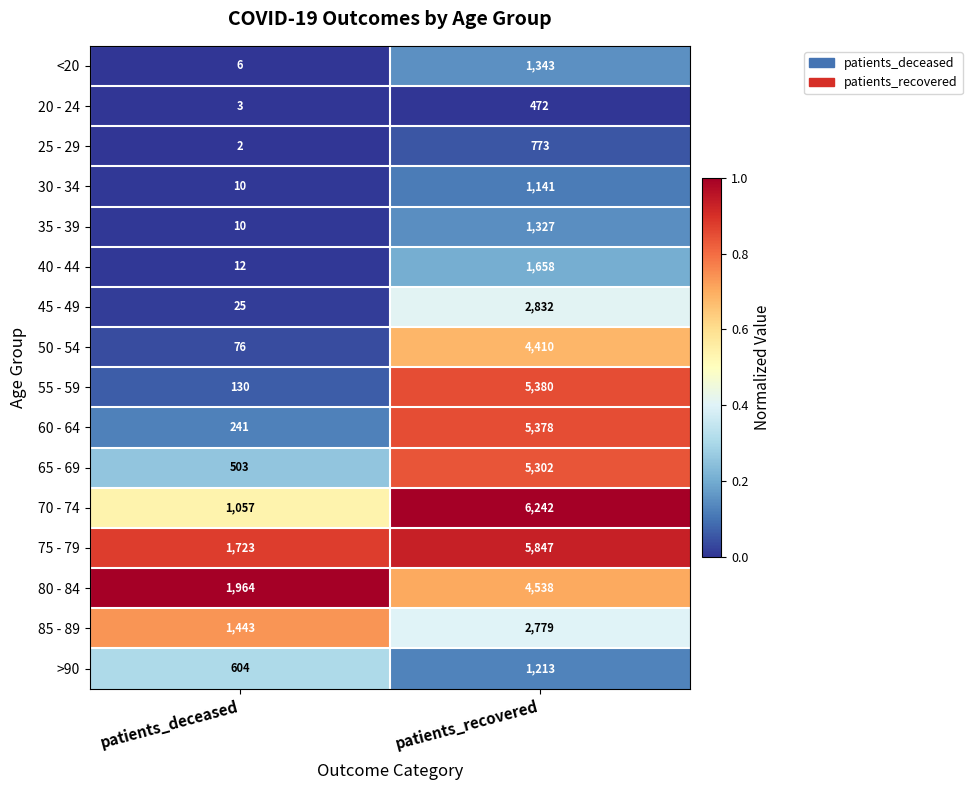

What is the difference between the maximum and minimum values in the 80 - 84 series?

2574